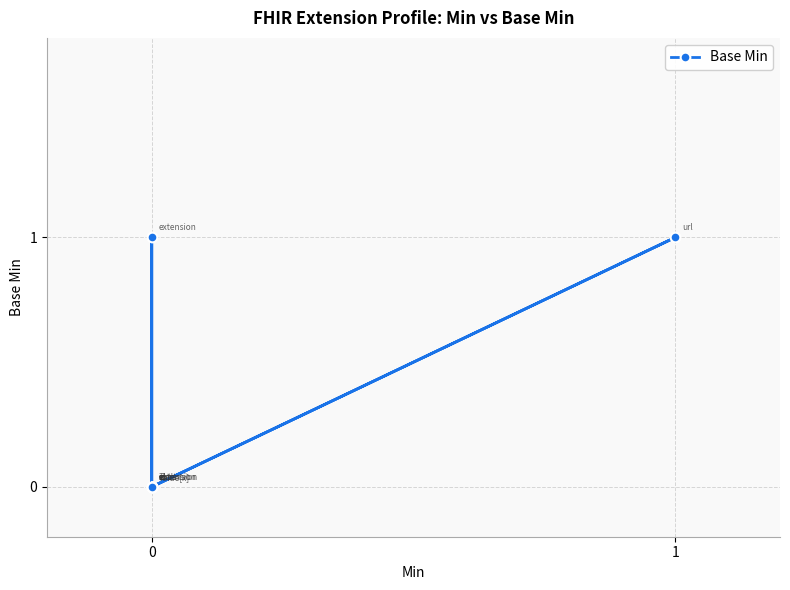

List the labels in order of value, smallest first.

0, 0, 0, 0, 0, 0, 0, 1, 0